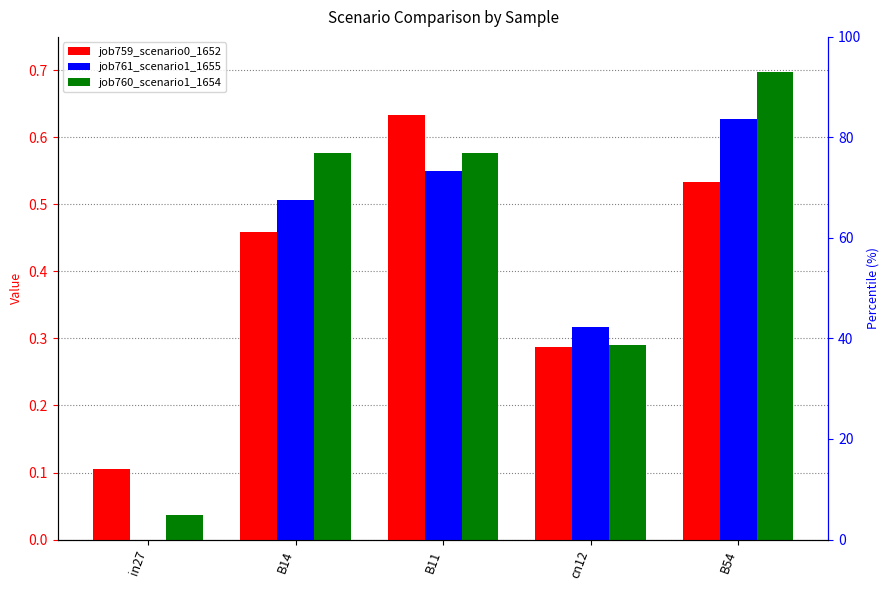

Which label corresponds to the smallest value in the chart?

in27